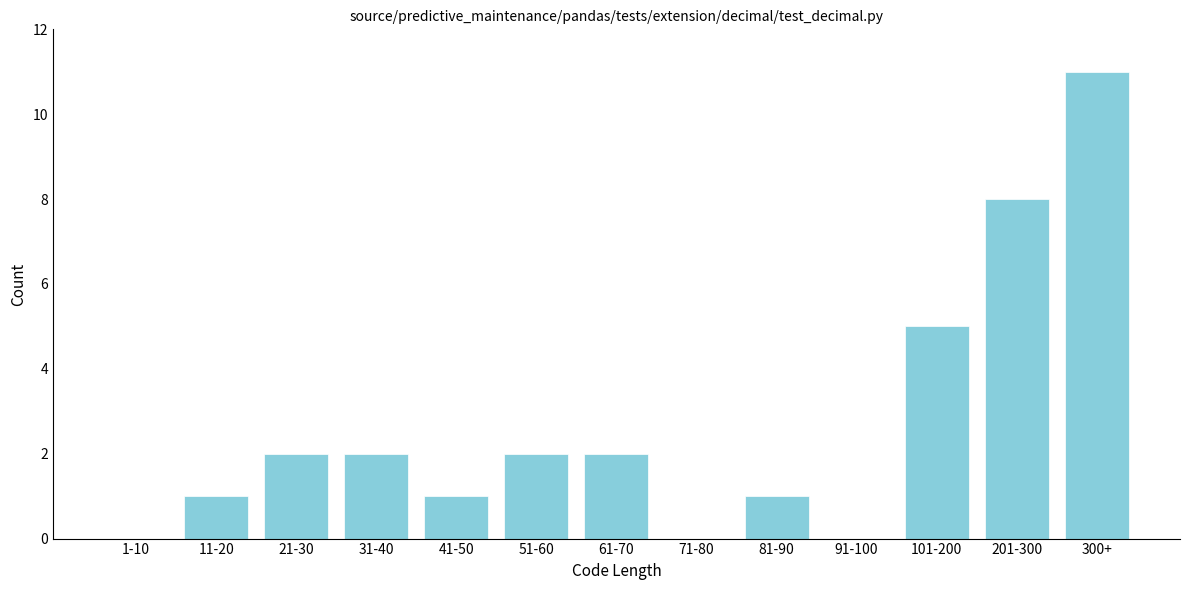

Reading left to right, extract all data points from this chart.

1-10=0	11-20=1	21-30=2	31-40=2	41-50=1	51-60=2	61-70=2	71-80=0	81-90=1	91-100=0	101-200=5	201-300=8	300+=11